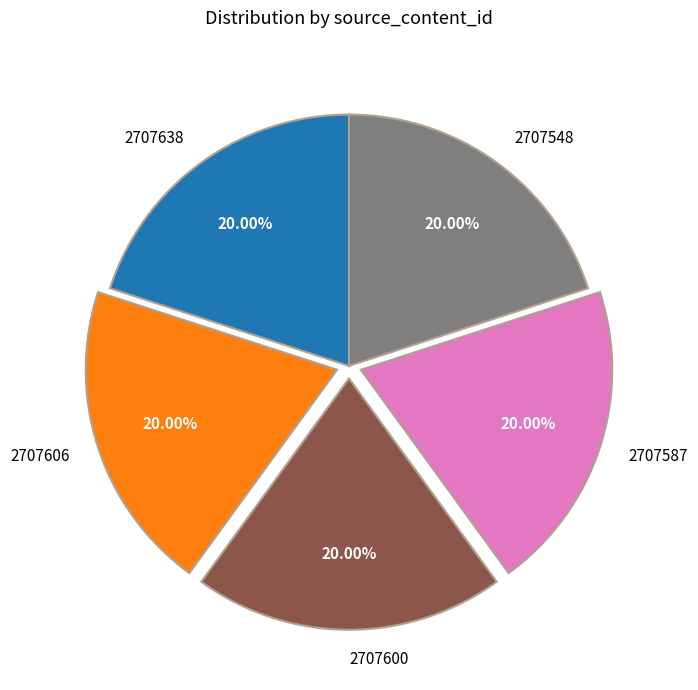

To the nearest percent, what is the difference between the largest and smallest slice percentages?

0%